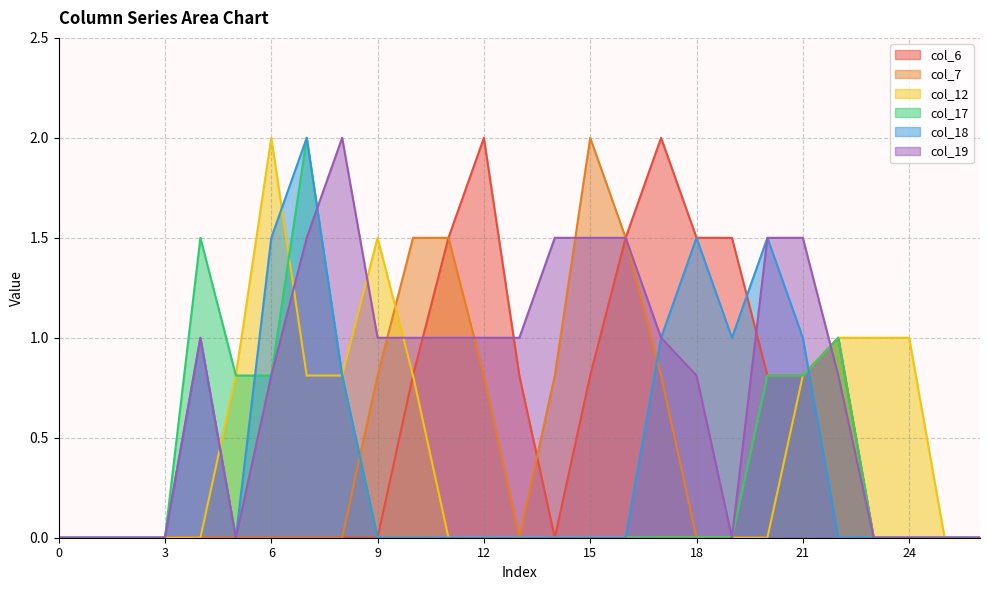

The col_6 series shows 1.5 at 10. True or false?

False